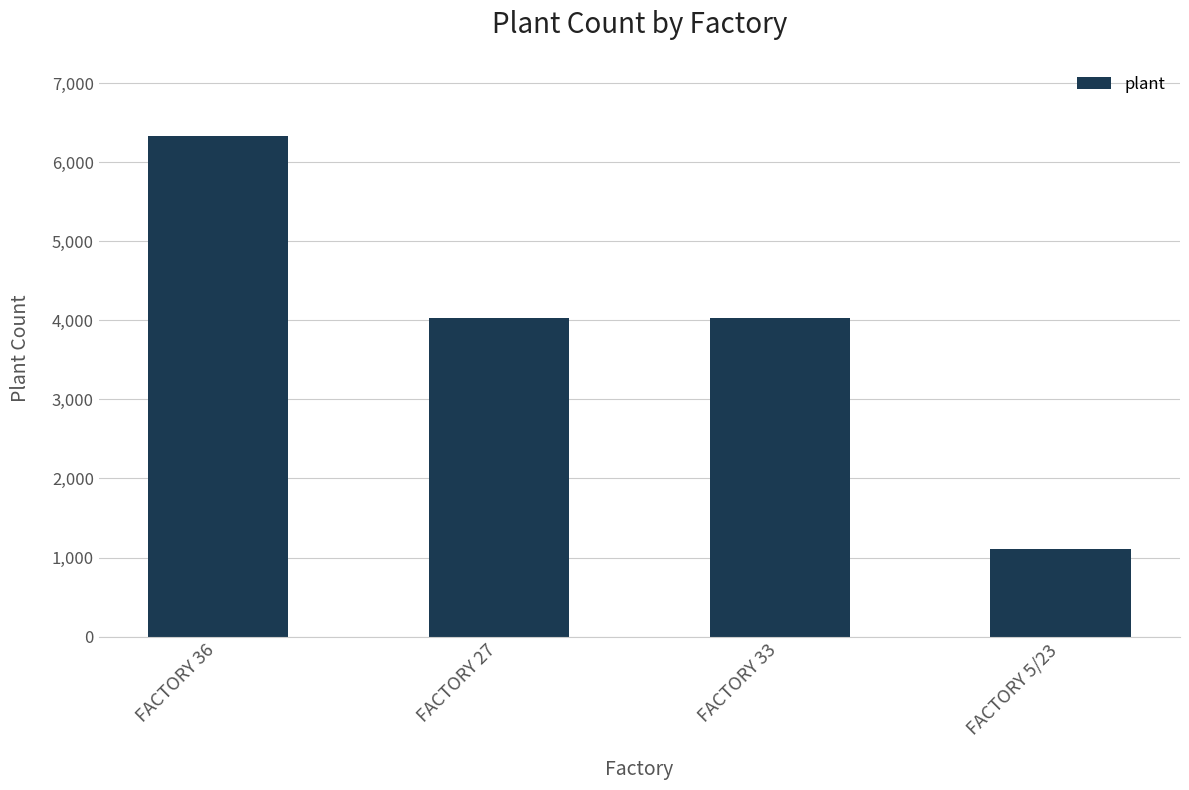

What is the label of the 4th bar from the left?

FACTORY 5/23